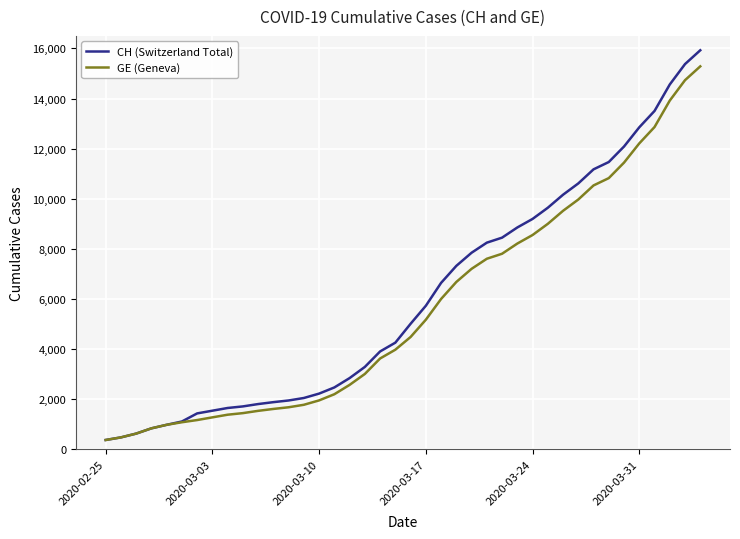

What is the minimum value for GE (Geneva)?

375